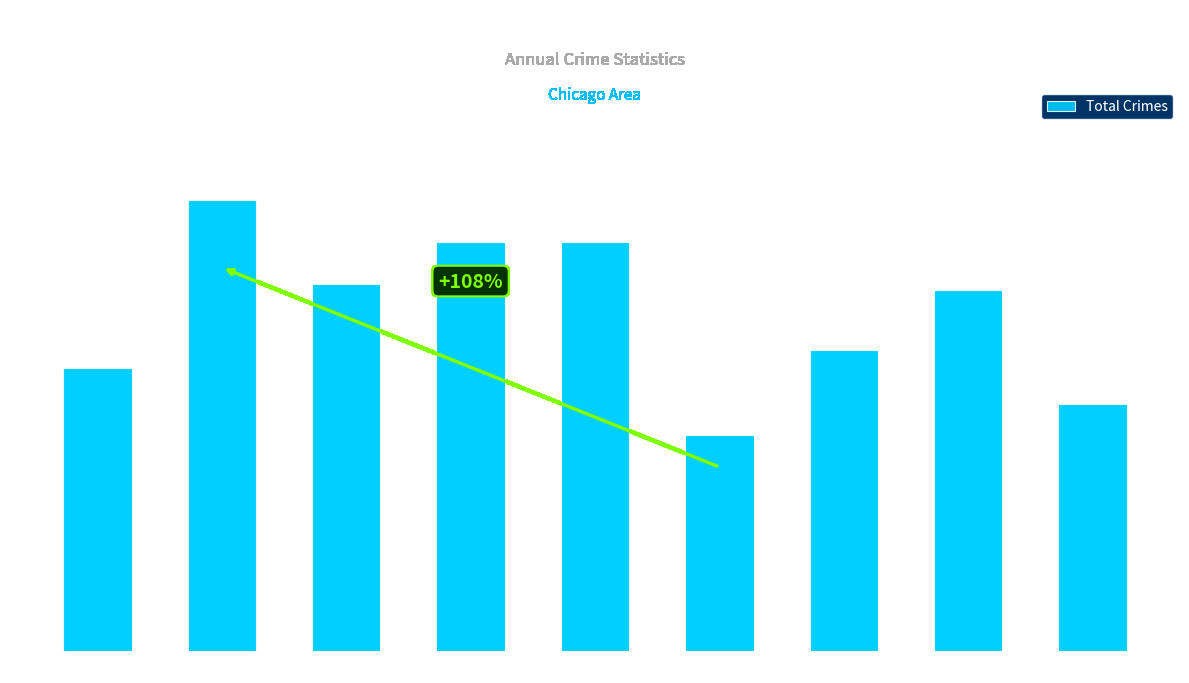

What is the greatest value displayed?

75